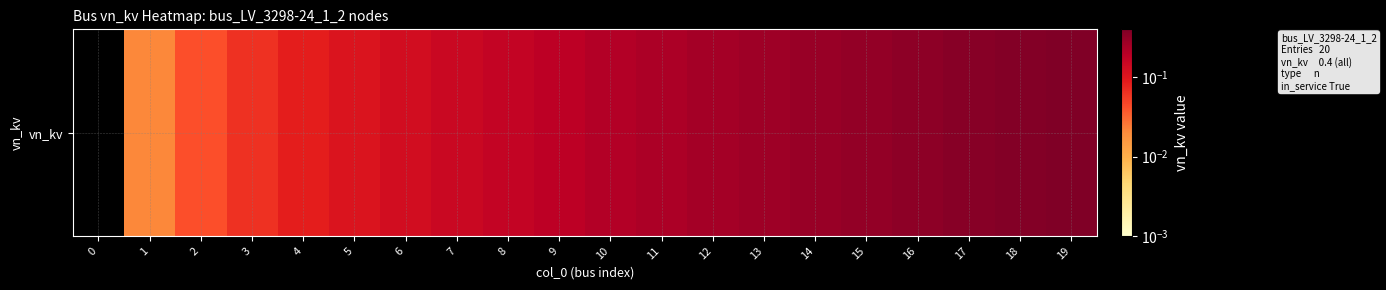

What is the difference between the values at 2 and 5?

0.1